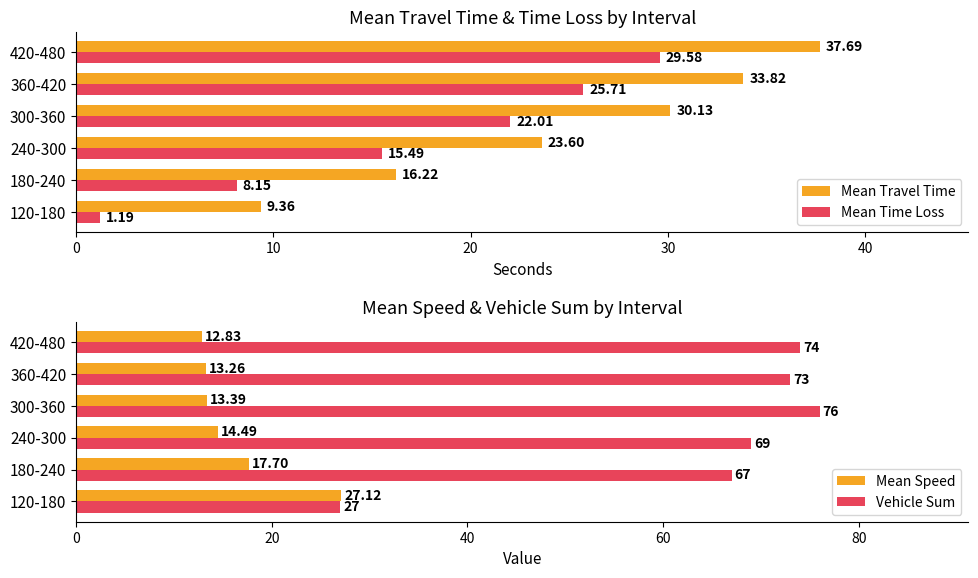

What is the sum of the Mean Travel Time values at 180-240 and 420-480?

53.9